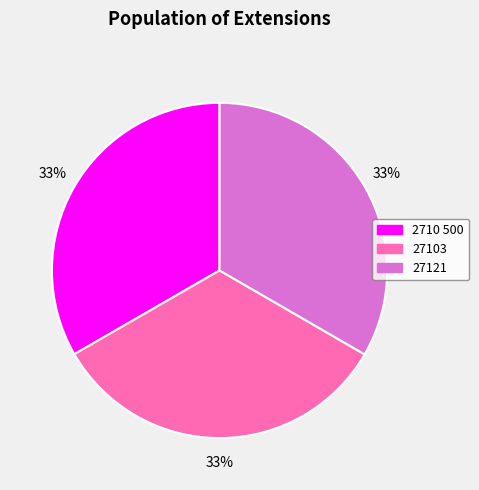

Approximately how many times larger is the value at 27121 compared to 27103?

1.0